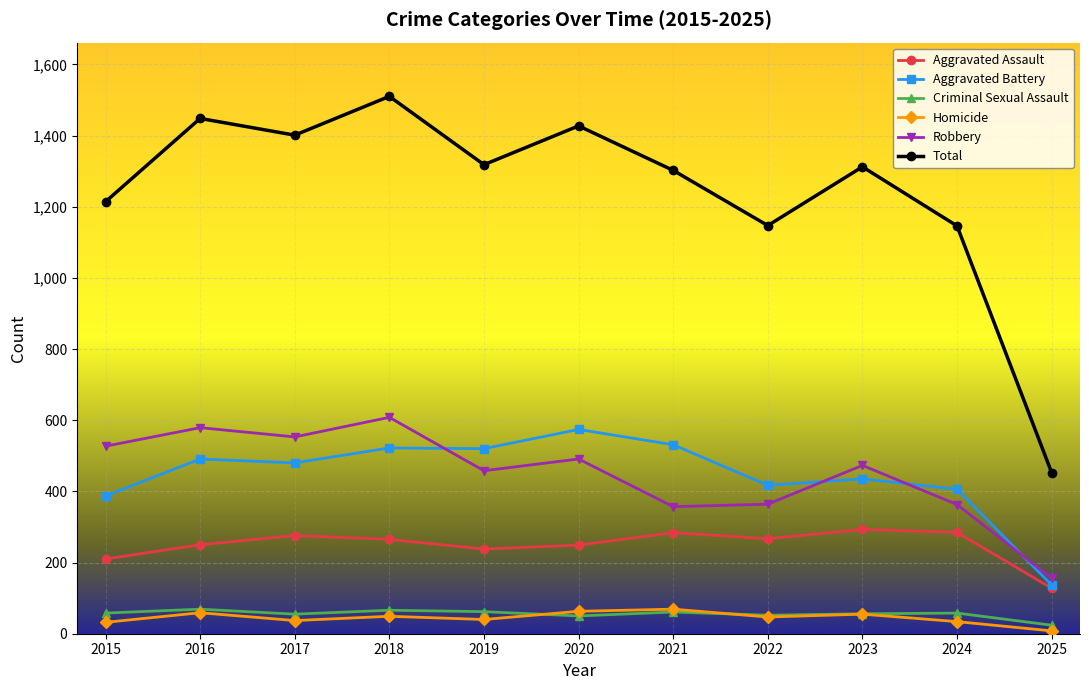

Is it true that Aggravated Battery equals 480 at 2017?

True